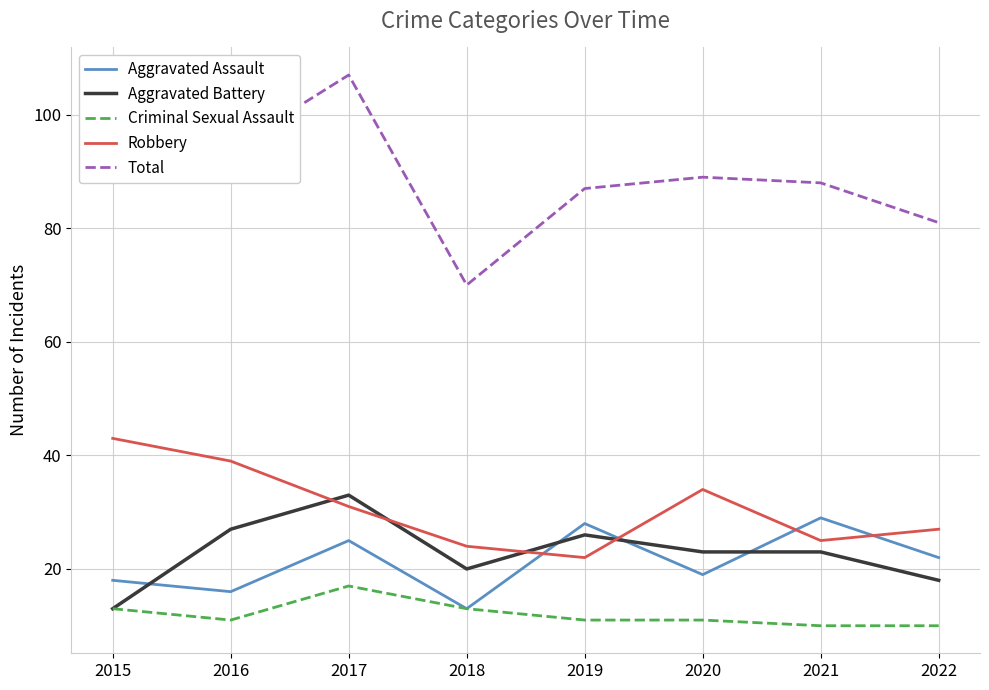

What value does the Robbery series have at 2020?

34